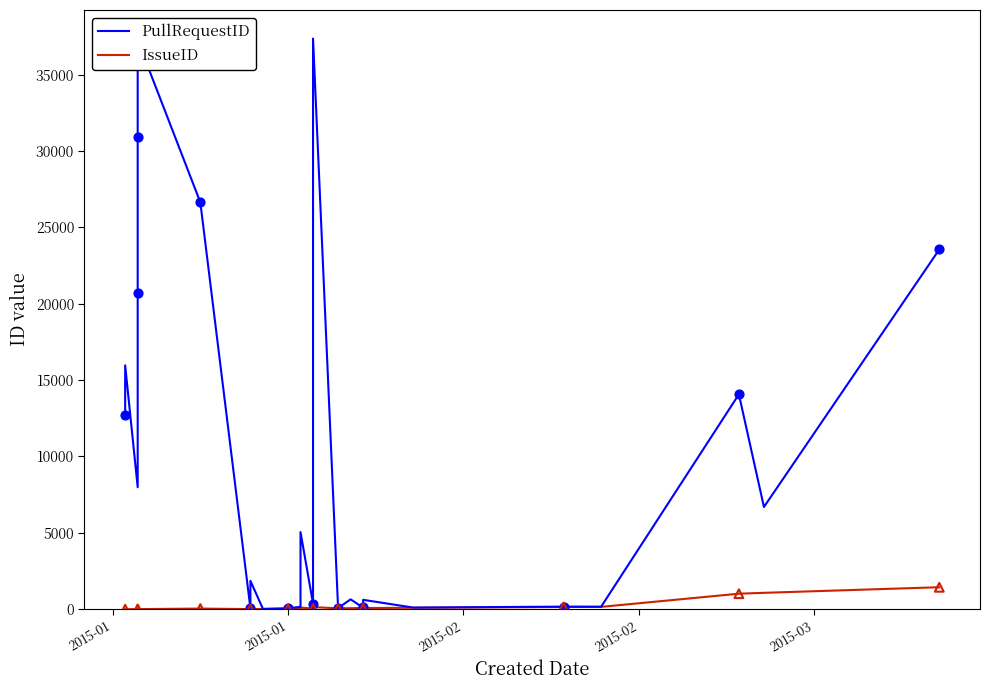

Which series has the largest total across all categories?

PullRequestID